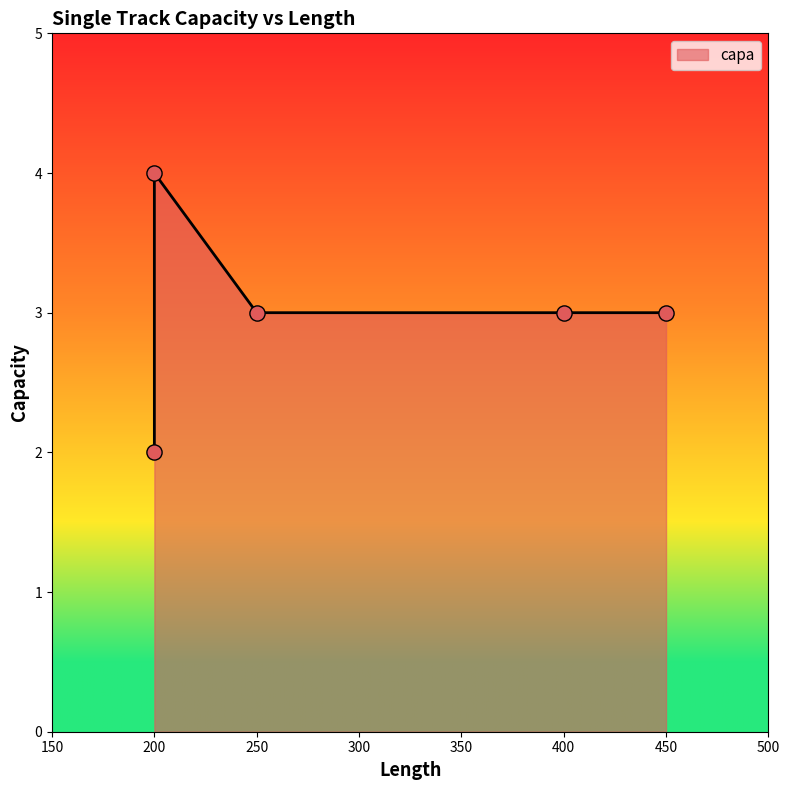

Approximately how many times larger is the value at 250 compared to 200?

0.8